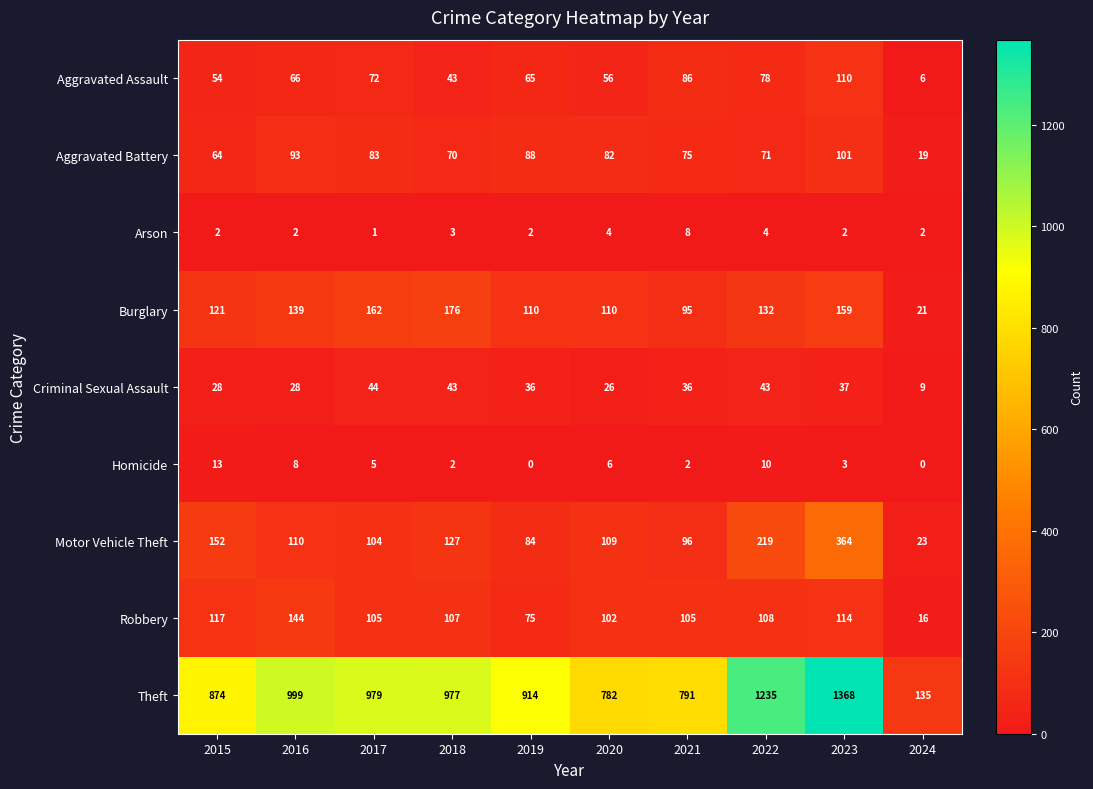

Between 2015 and 2021, which series saw the biggest shift?

Theft